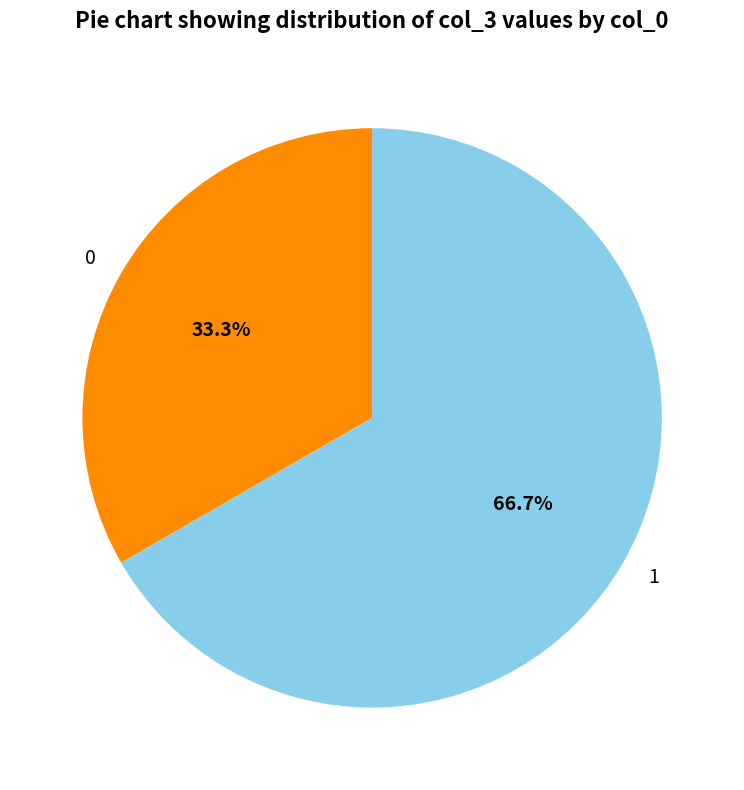

Count the number of slices in the pie.

2